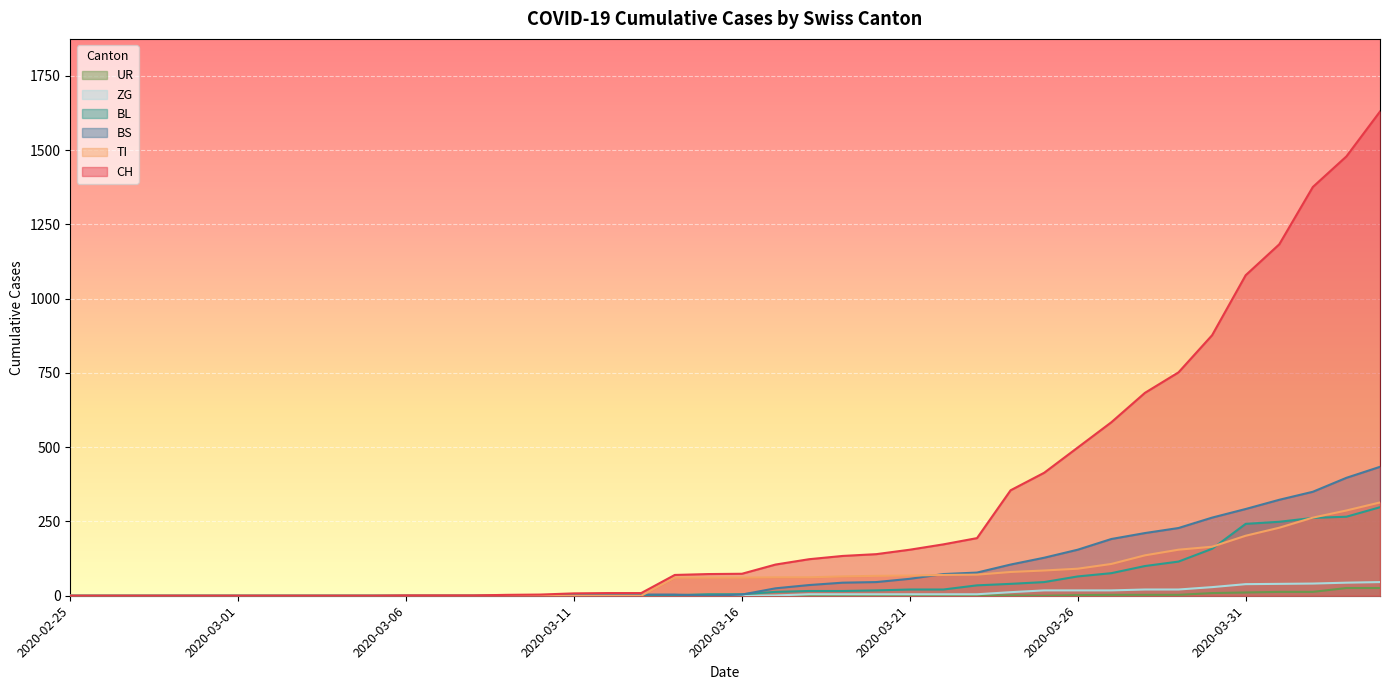

What is the difference between the TI values at 2020-03-12 and 2020-03-21?

68